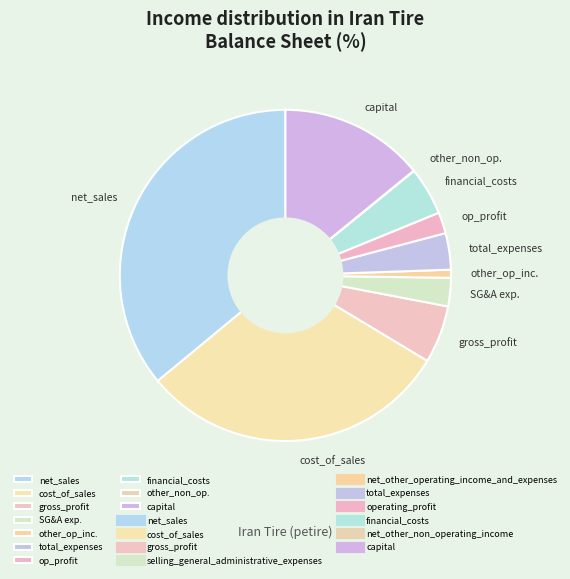

Combined, do capital and total_expenses account for over 50%?

No